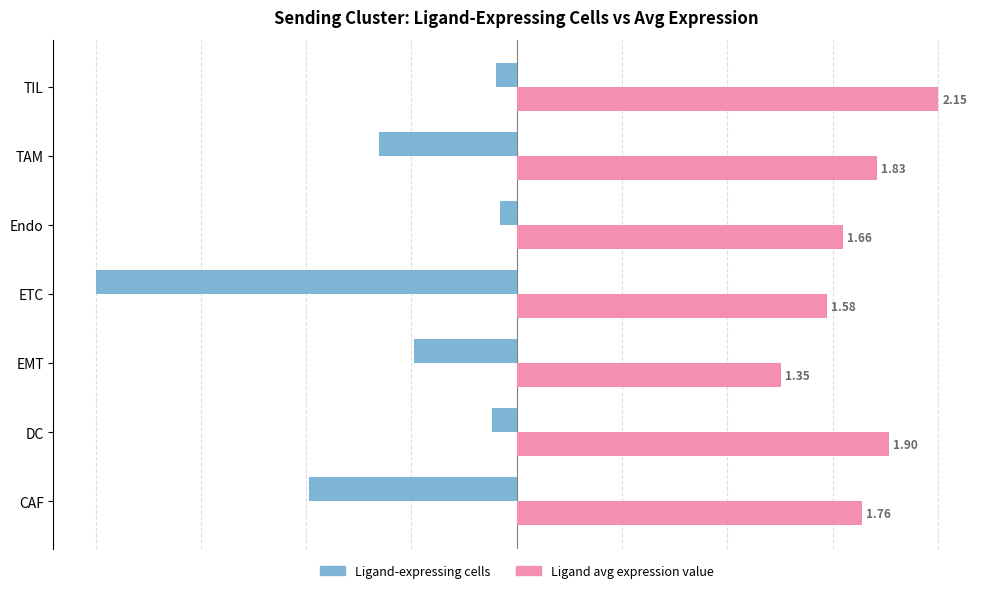

List the series in order of their peak value, lowest first.

Ligand-expressing cells, Ligand avg expression value